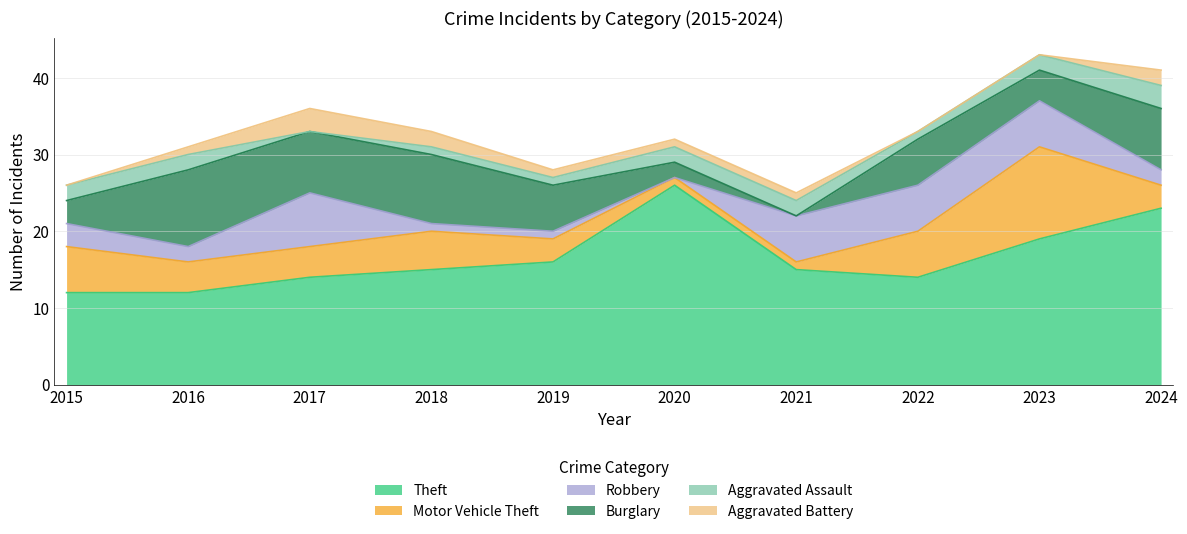

True or false: Burglary and Theft cross at least once.

False